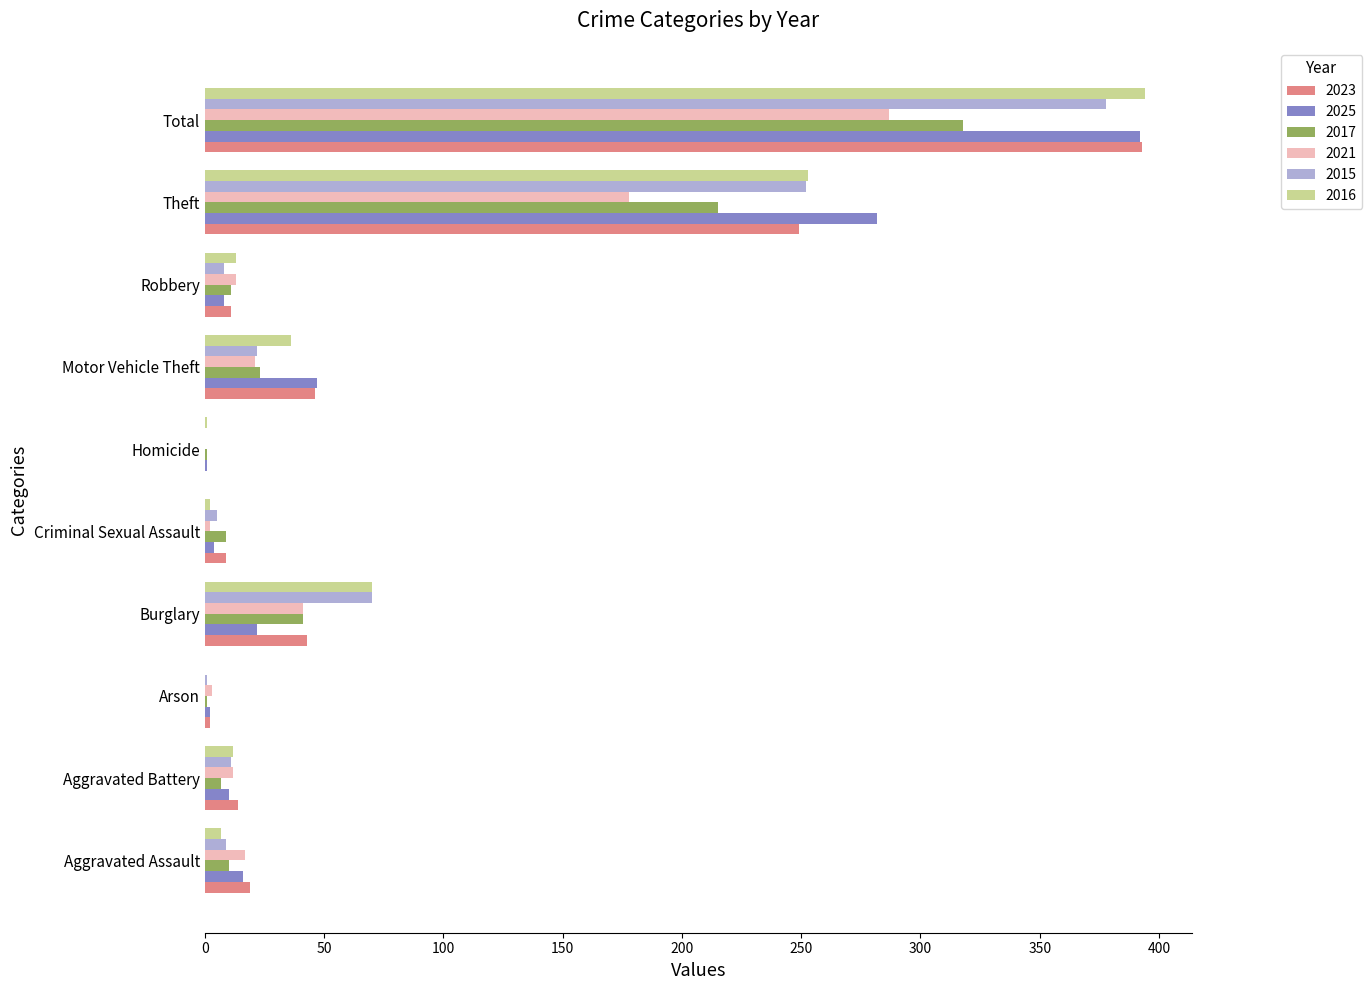

What is the spread (max minus min) of values at Aggravated Assault?

12